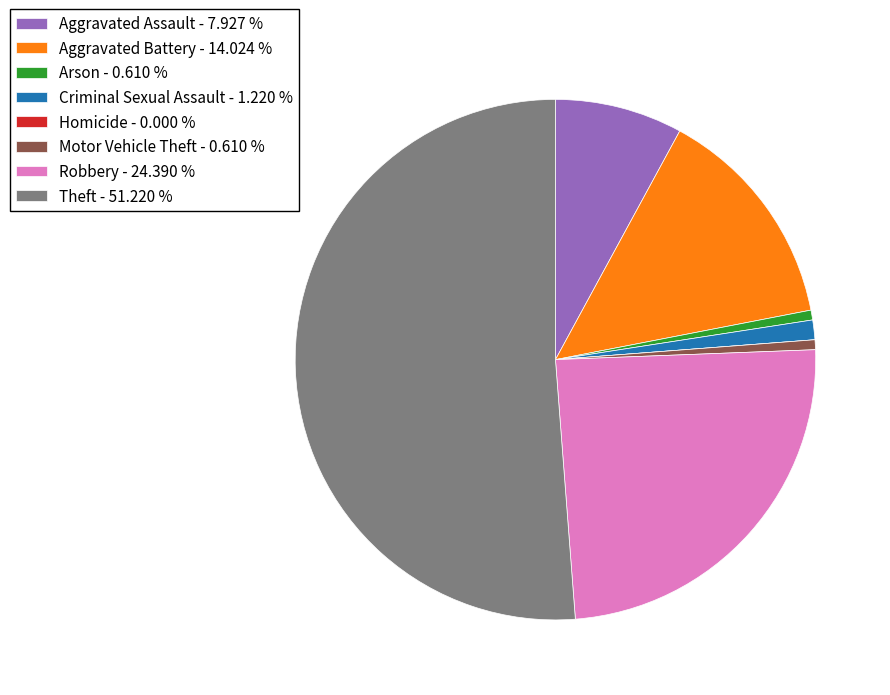

Do Aggravated Battery - 14.024 % and Arson - 0.610 % together represent more than half of the pie?

No